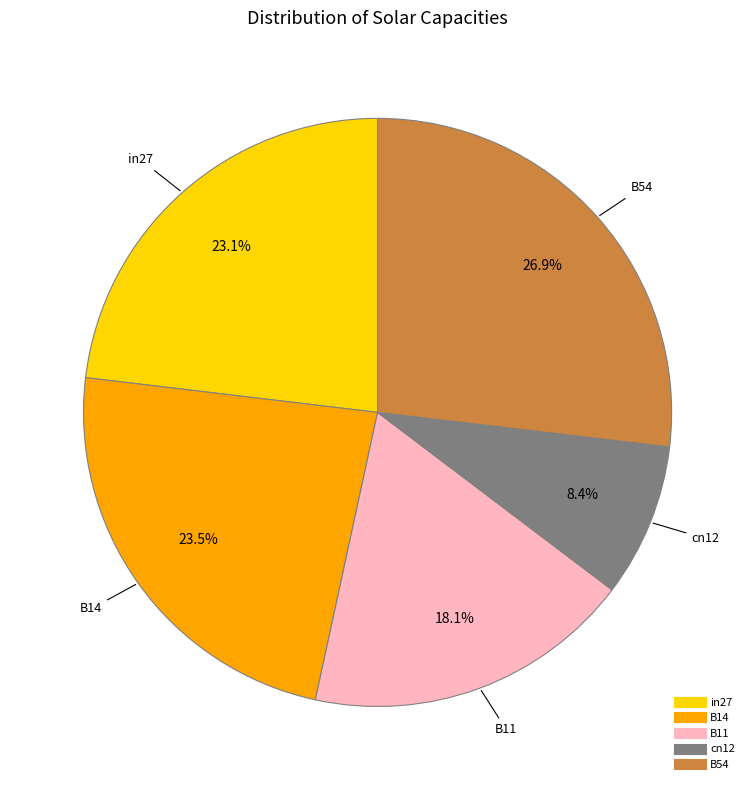

Does B14 represent more than half of the total?

No